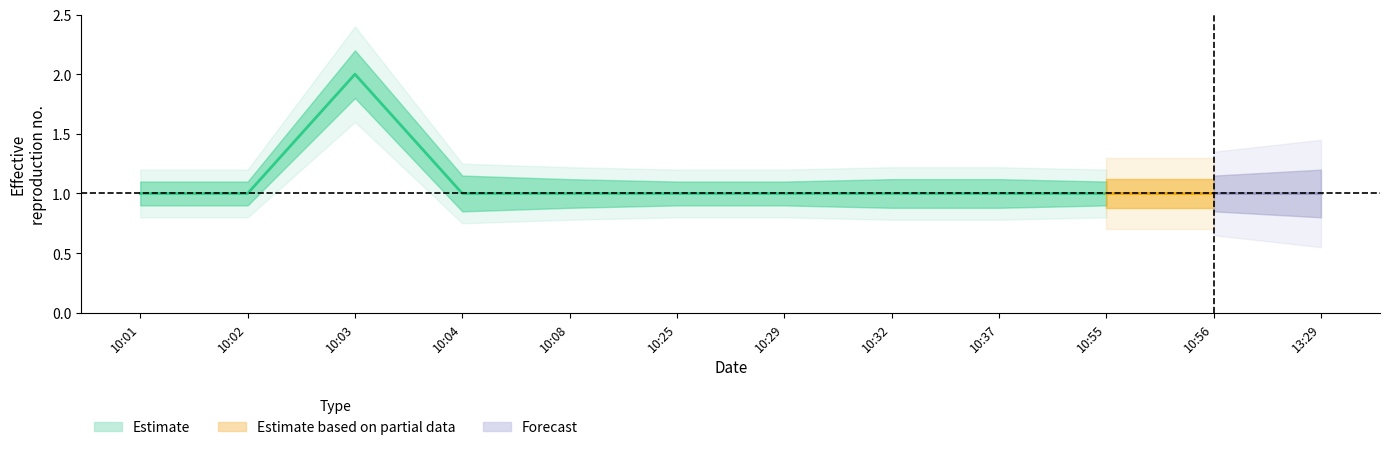

What is the average value?

1